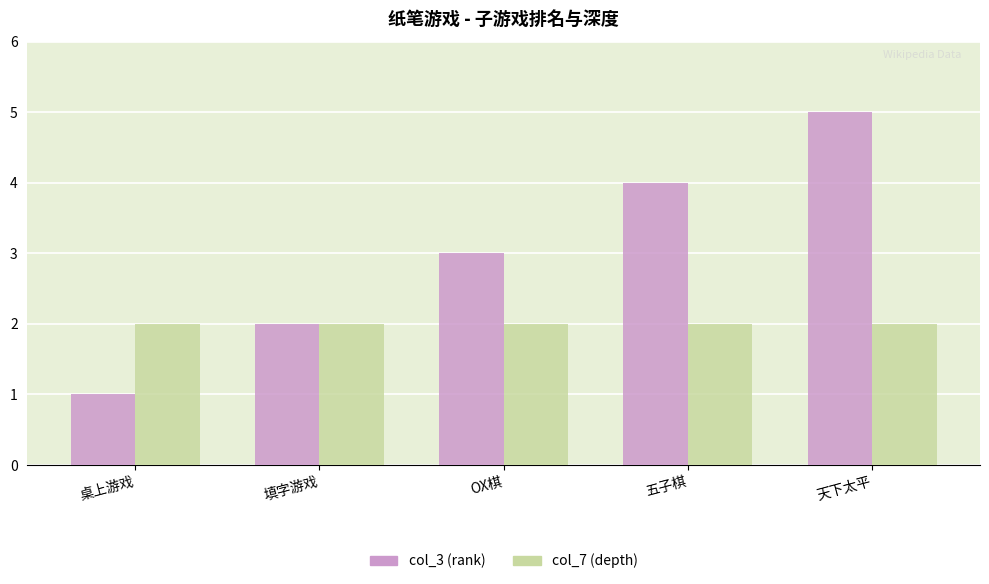

What is the value of the col_3 (rank) bar at the 5th from the left?

5